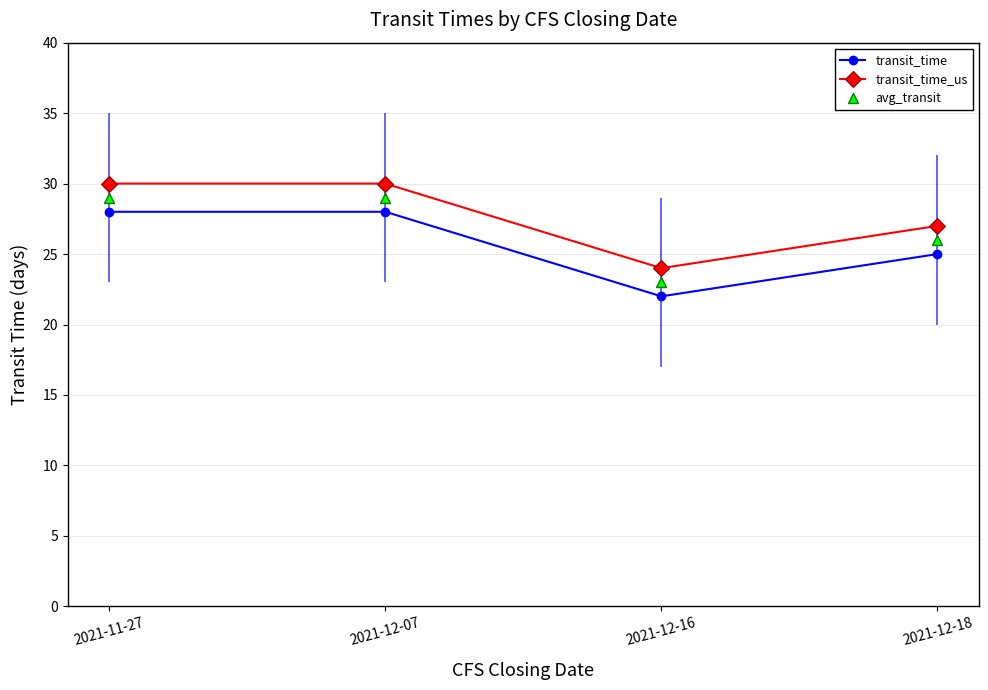

What are all the series names shown in the legend?

transit_time, transit_time_us, avg_transit